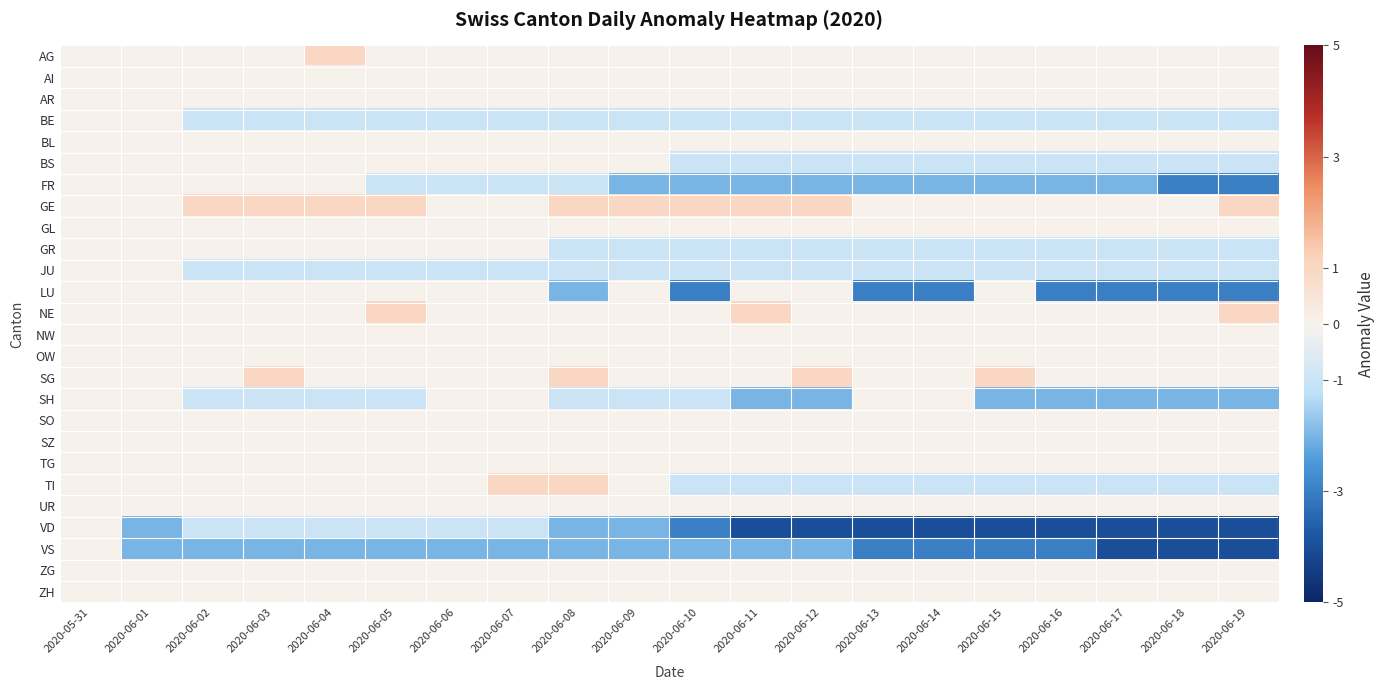

At how many categories does at least one series exceed -2?

20